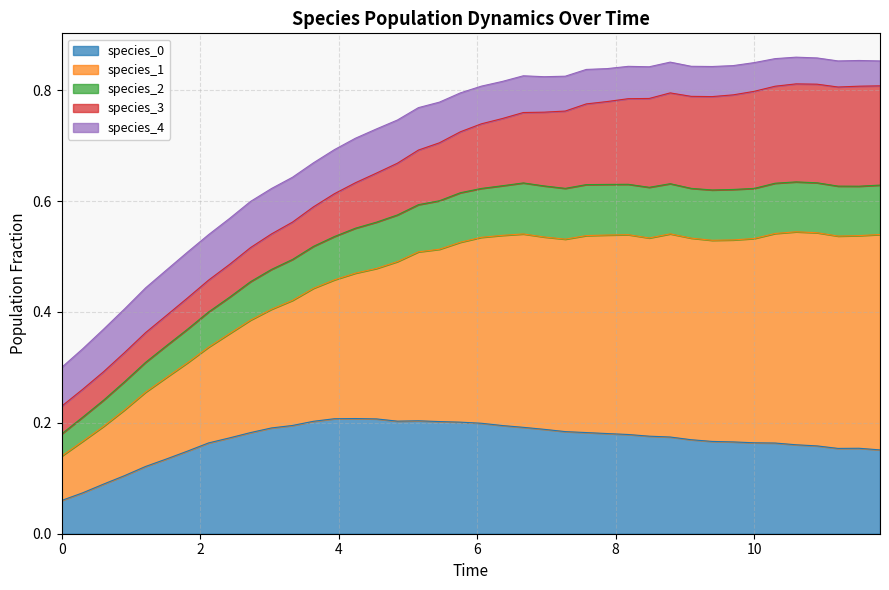

Does the chart have visible grid lines?

Yes